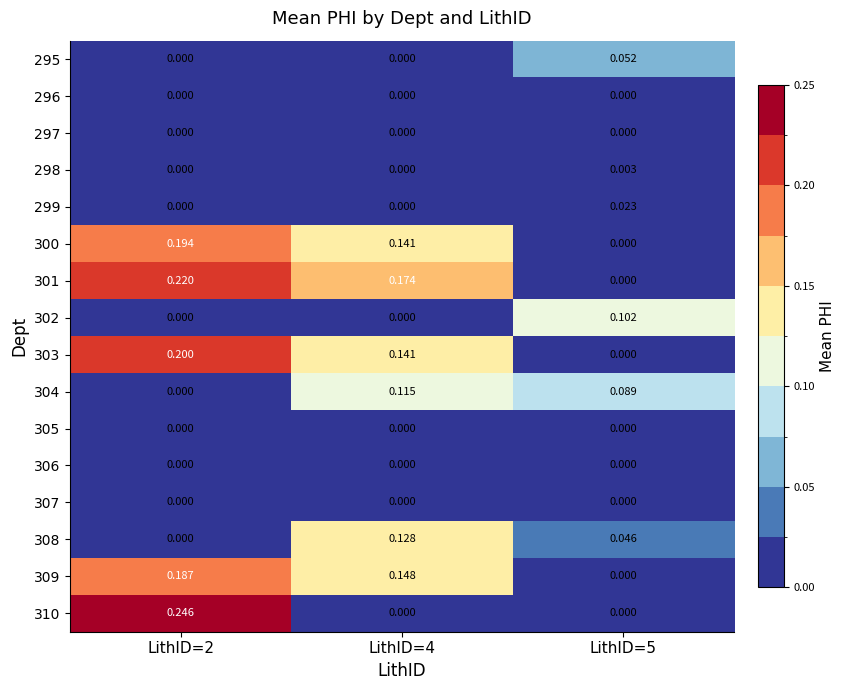

How many values in 309 are above zero?

2